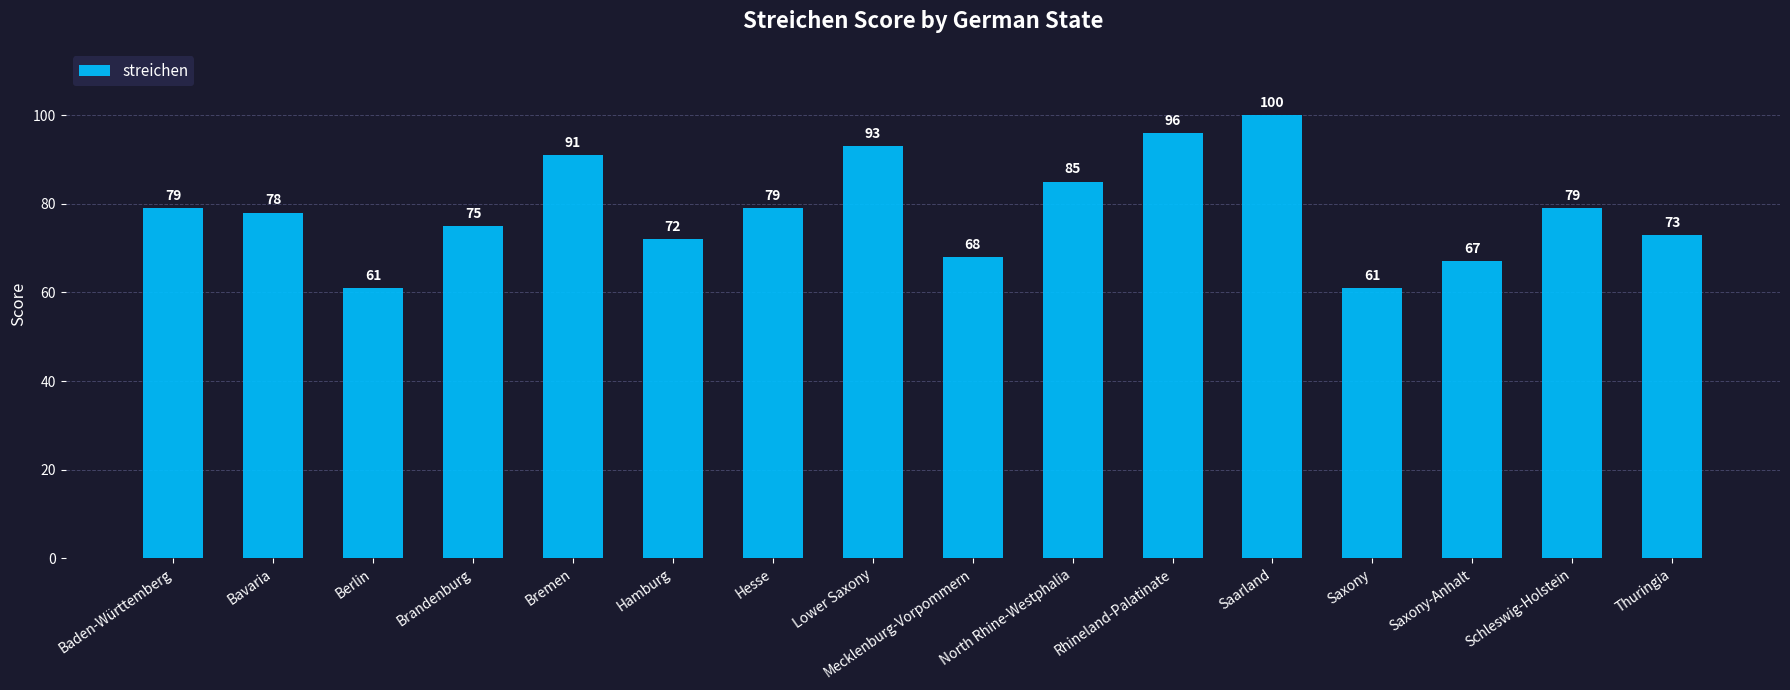

Is it true that the value at Saxony is 22?

False